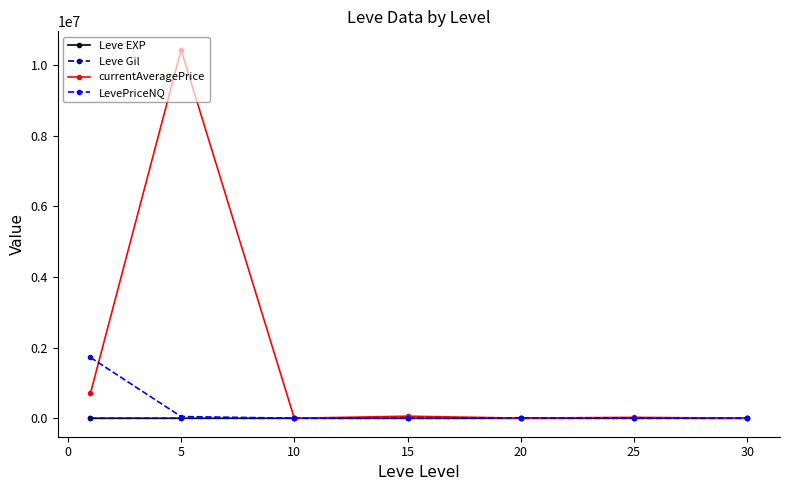

Which series has the largest total across all categories?

currentAveragePrice